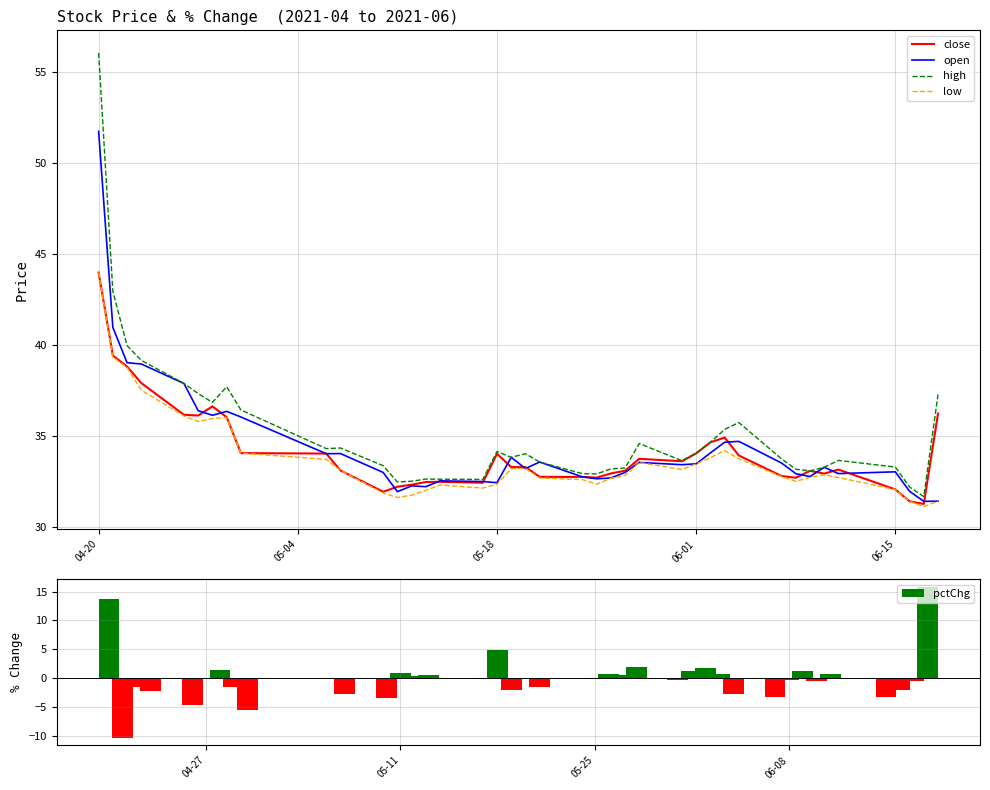

At which label does open reach its peak?

04-20